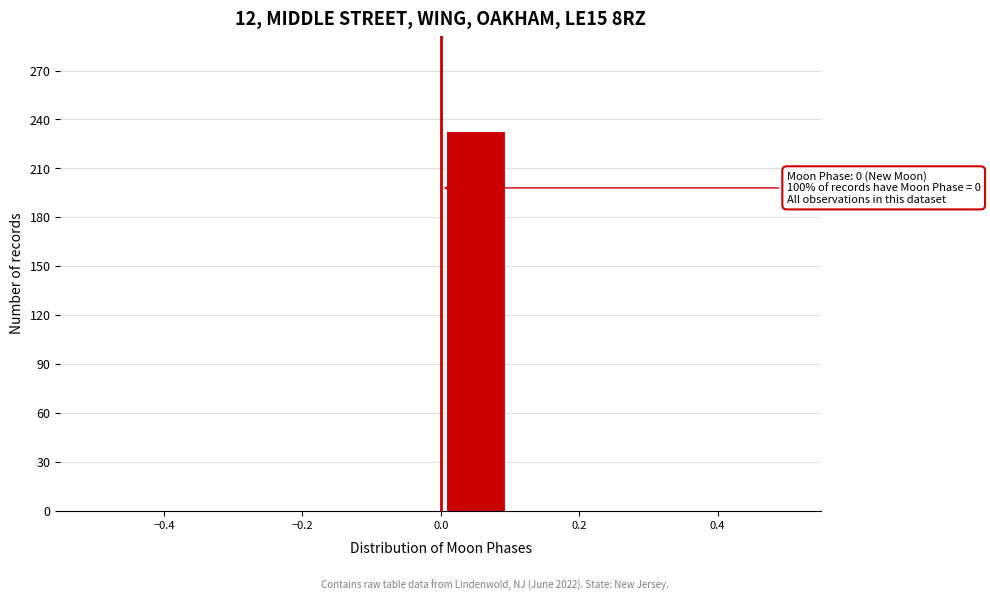

Over which range of the x-axis is the bar tallest?

0.0 to 0.1